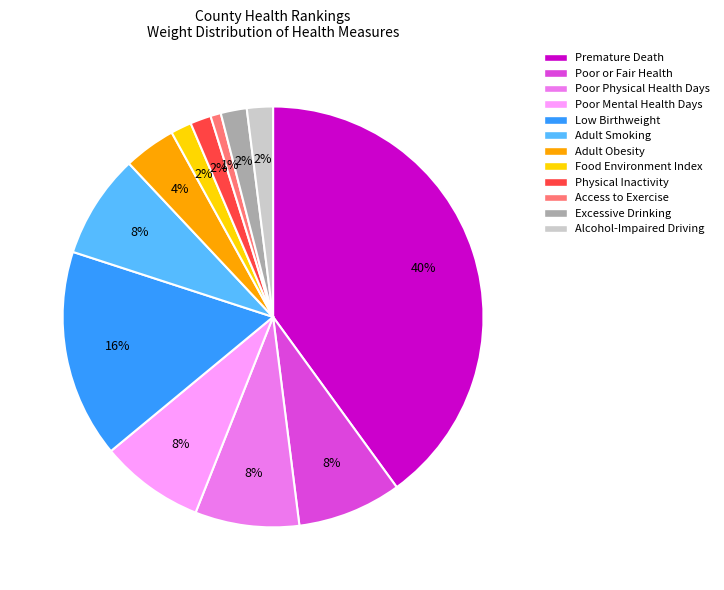

What is the smallest slice in the pie chart?

Access to Exercise